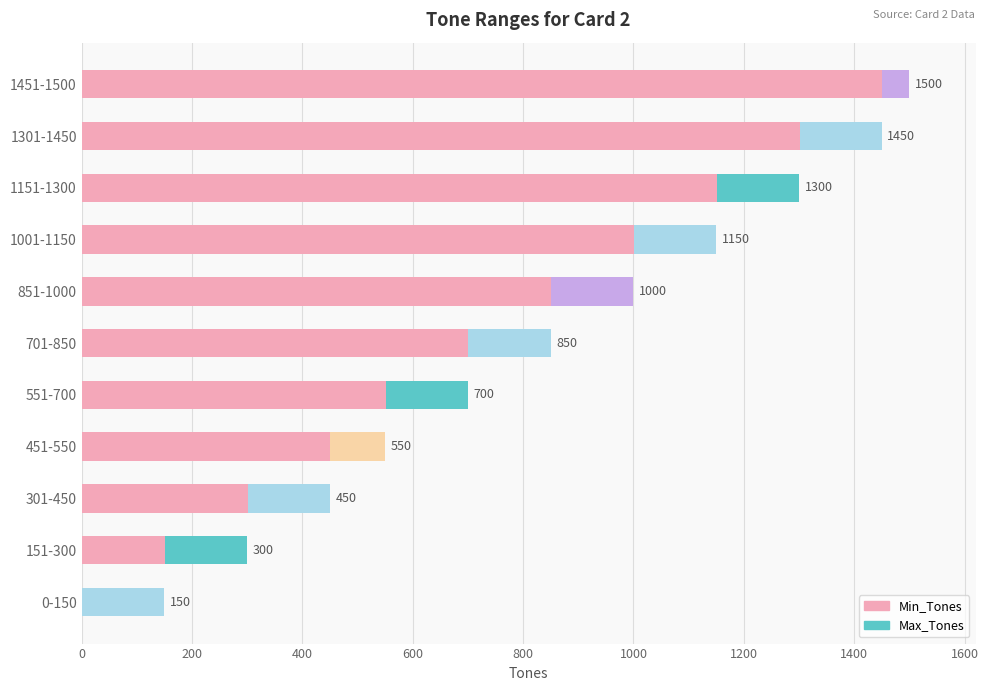

What is the value of the Max_Tones bar at the 8th from the left?

1150